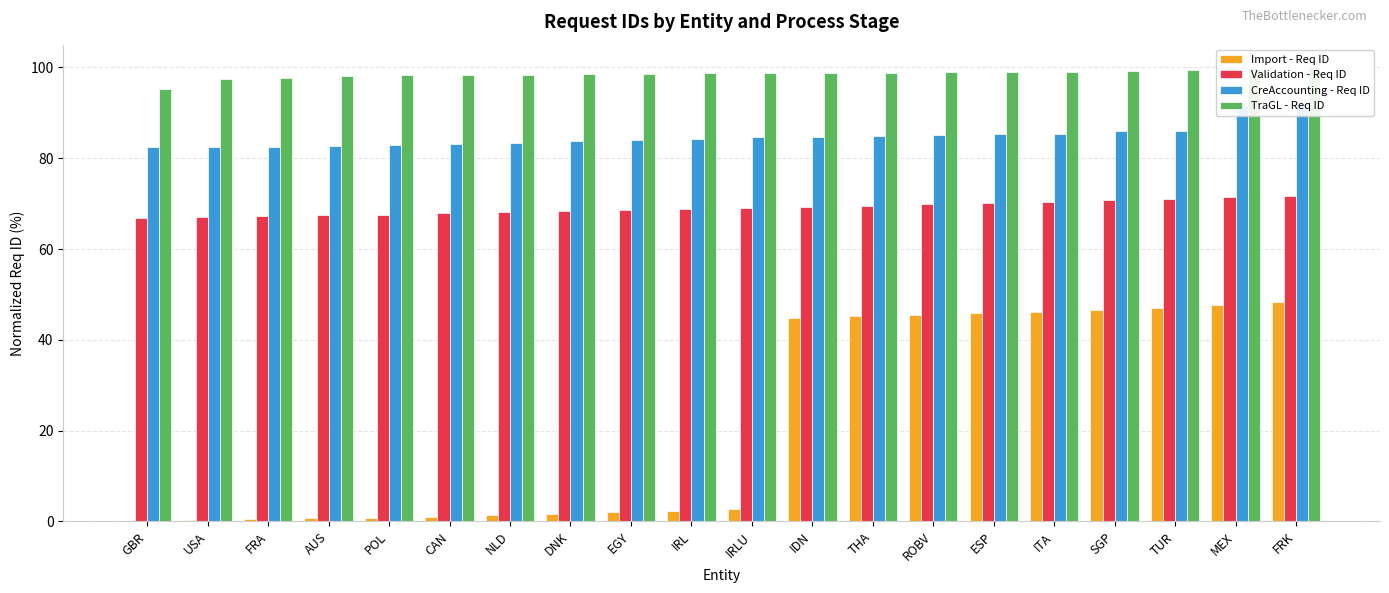

Reading left to right, transcribe all the data shown in this chart.

Import - Req ID: 0.0	0.3	0.5	0.7	0.8	1.0	1.4	1.7	2.1	2.4	2.8	44.8	45.2	45.5	45.9	46.1	46.7	47.0	47.7	48.3
Validation - Req ID: 66.9	67.0	67.3	67.4	67.6	67.8	68.1	68.4	68.6	68.9	69.1	69.3	69.5	69.8	70.1	70.4	70.7	71.0	71.4	71.7
CreAccounting - Req ID: 82.4	82.5	82.6	82.8	82.9	83.2	83.3	83.8	84.0	84.3	84.7	84.7	85.0	85.0	85.3	85.4	86.1	86.1	91.5	92.0
TraGL - Req ID: 95.2	97.4	97.7	98.2	98.4	98.4	98.4	98.5	98.6	98.7	98.7	98.8	98.8	99.0	99.0	99.1	99.2	99.5	99.8	100.0